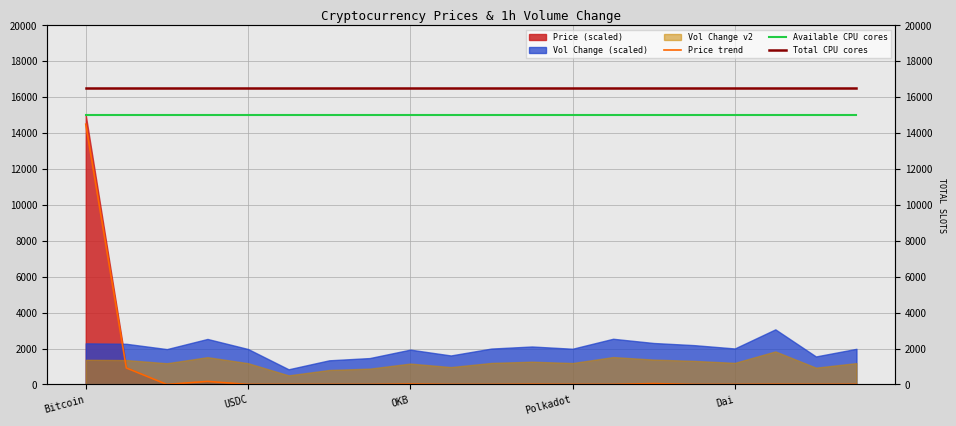

The Available CPU cores series shows 15000.0 at 18. True or false?

True